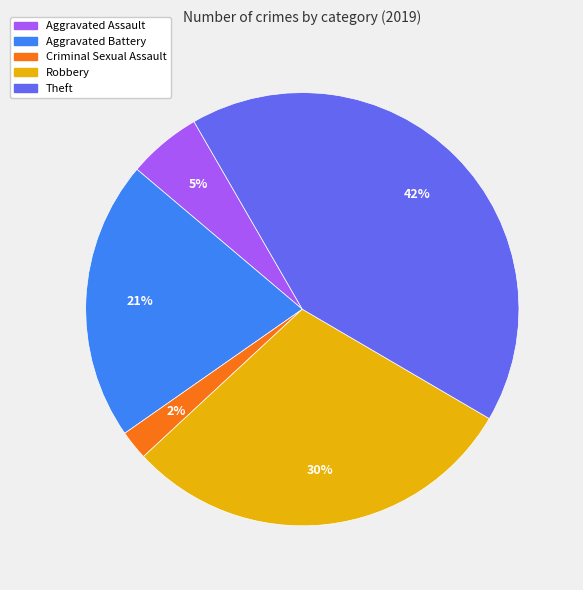

Does Theft account for over 50% of the chart?

No